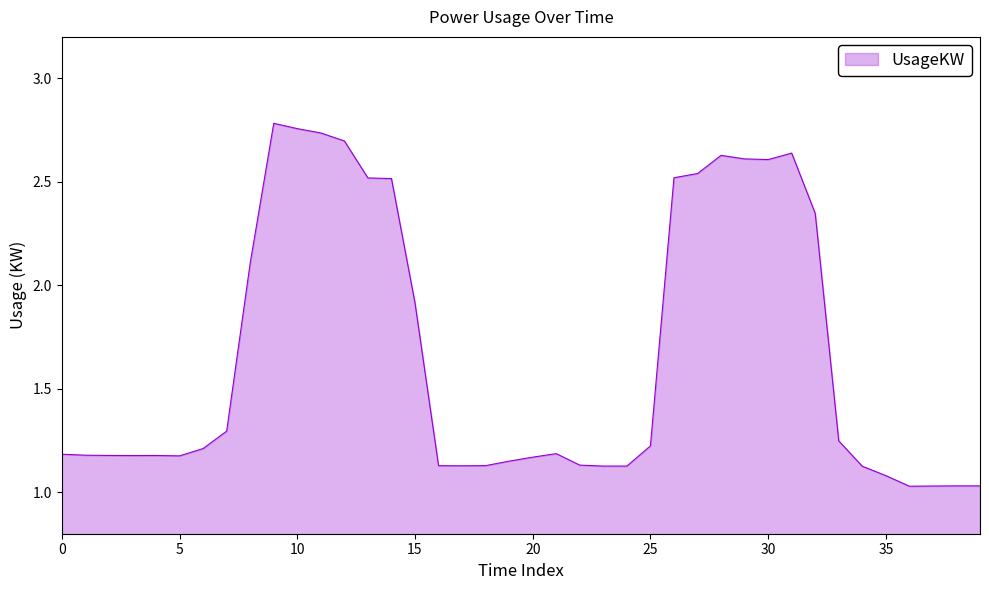

True or false: the data shows 2.6 at 30.

True